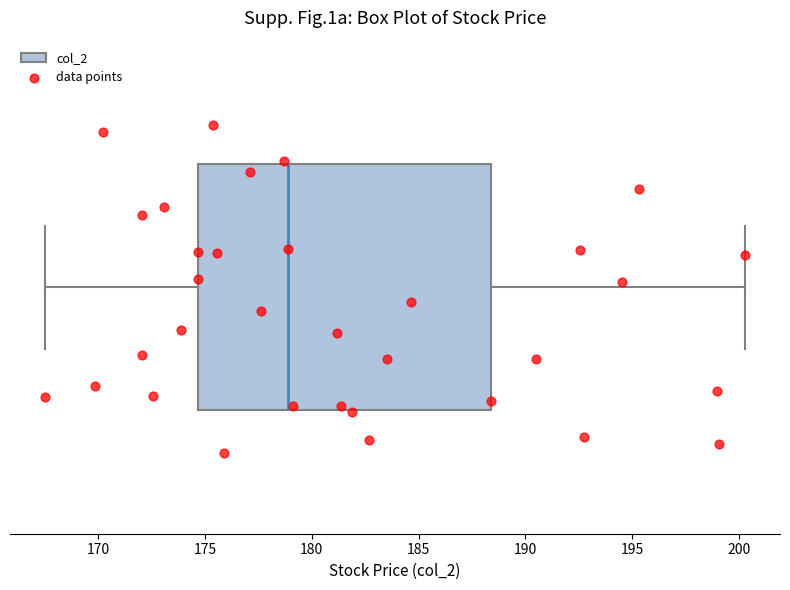

Transcribe this box plot: give where the median line is, the range the box spans, and where the two whiskers end, as read against the x-axis. The values are not printed on the chart, so give them approximately, as read against the axis.

median 179.0, box 174.5 to 188.5, whiskers 167.5 to 200.5